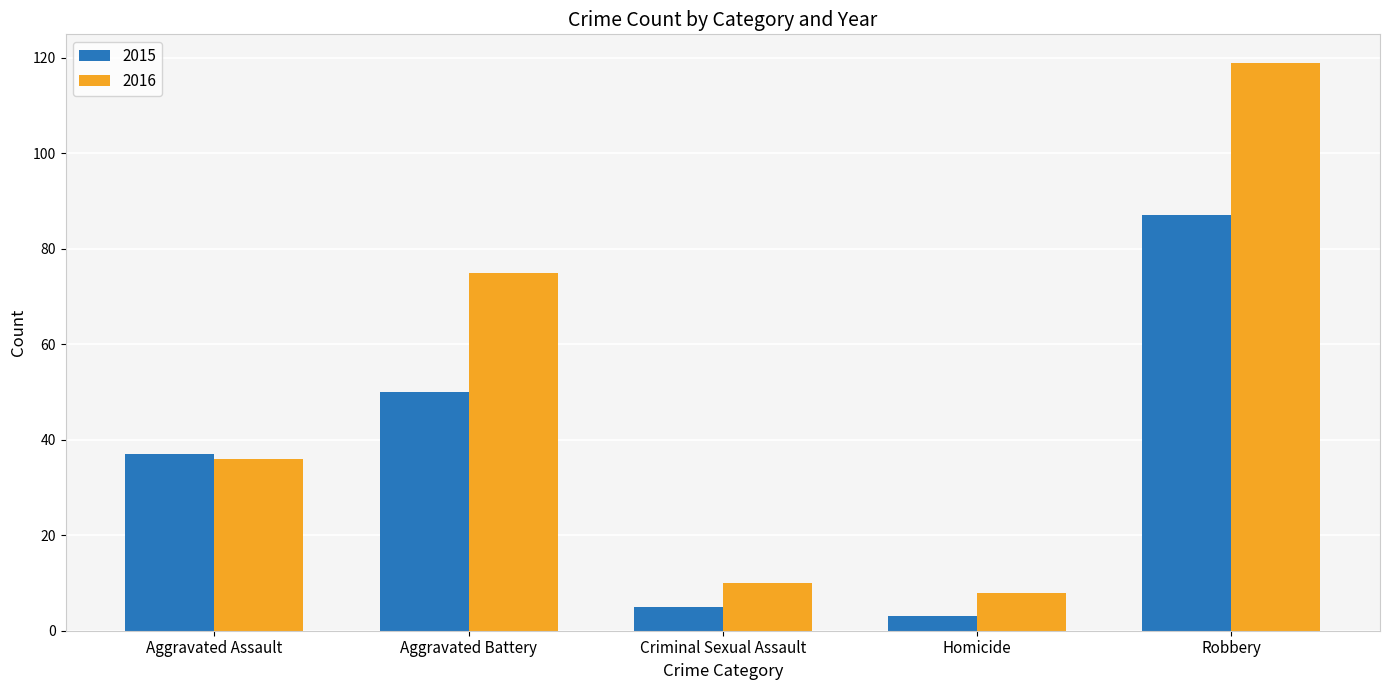

The 2015 series shows 22 at Aggravated Assault. True or false?

False